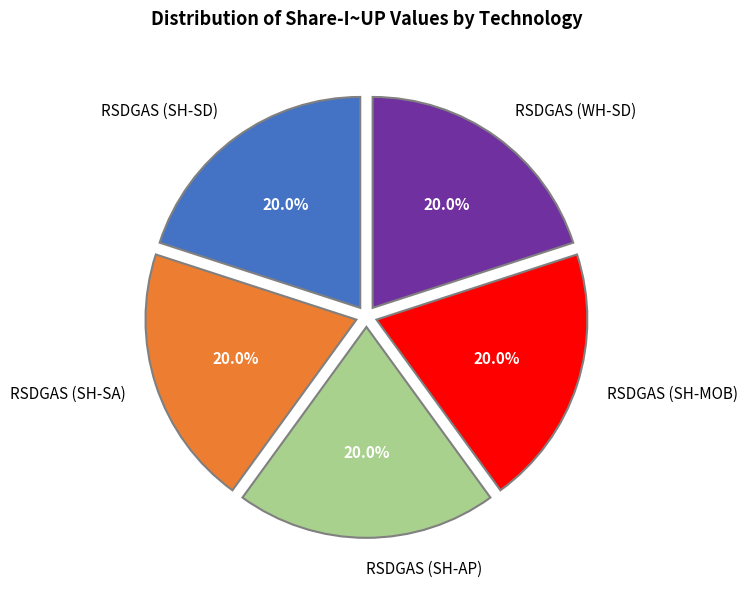

Is there a majority slice in this chart?

No